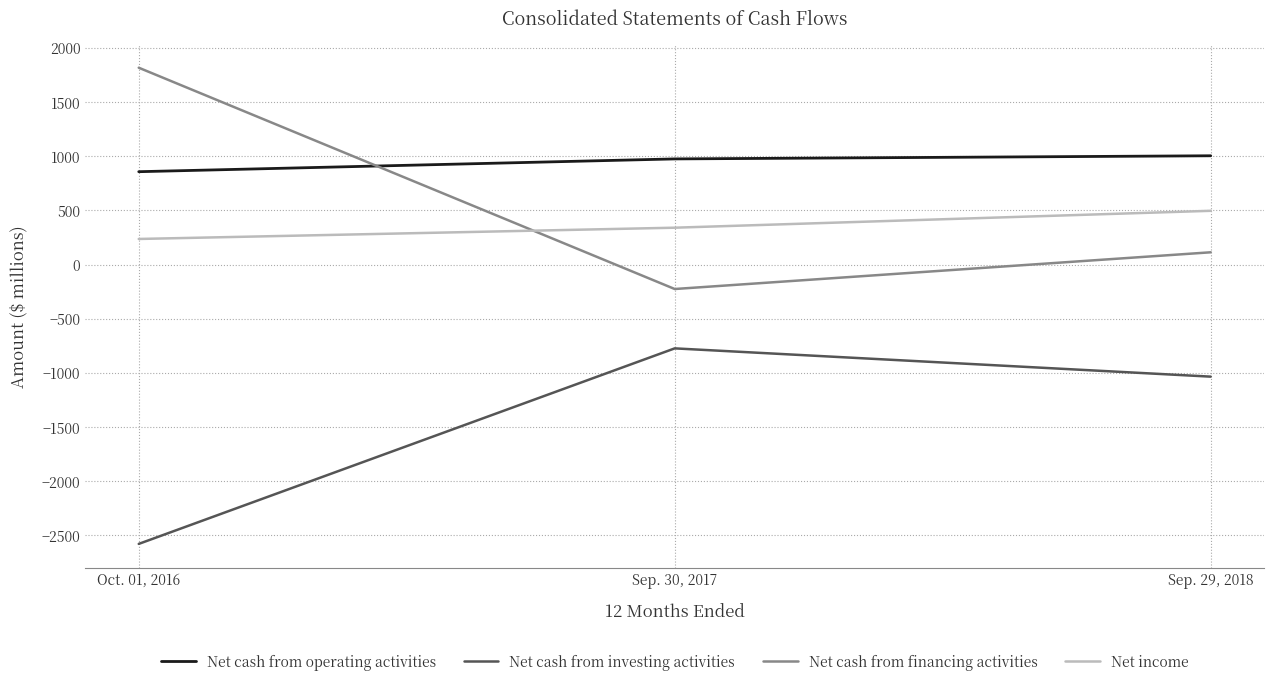

Is the value of Net cash from financing activities at Sep. 29, 2018 greater than the value of Net income at Oct. 01, 2016?

No